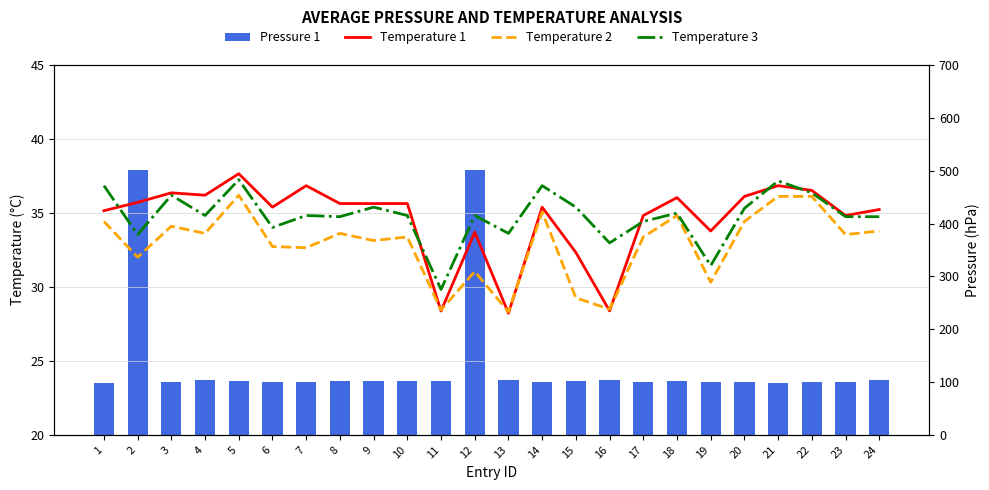

What is the average value of the Temperature 2 series?

32.9